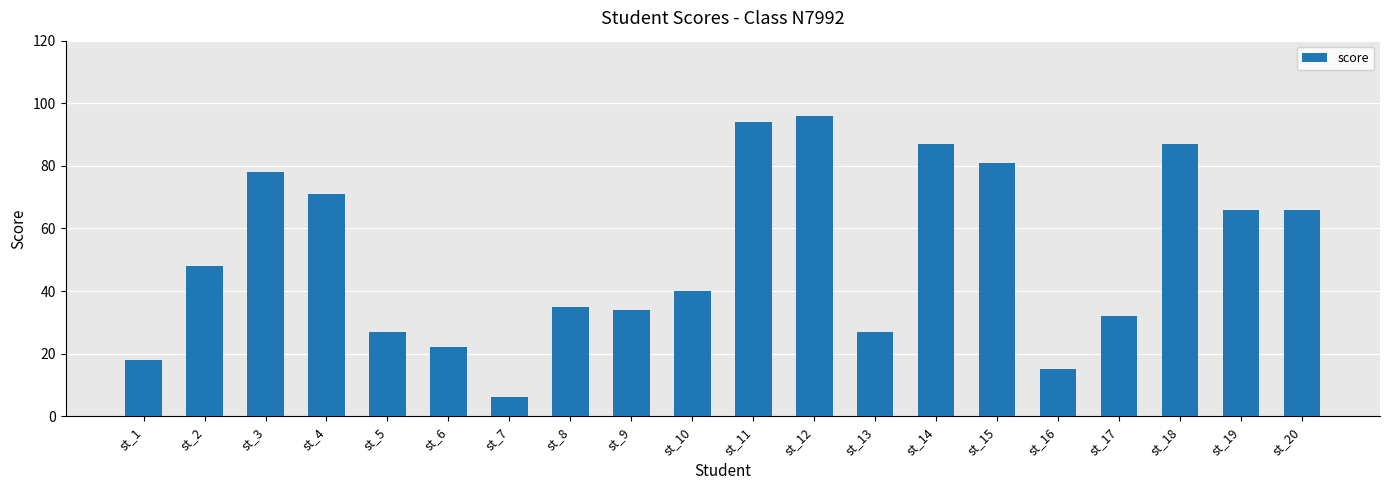

How many bars are there in total?

20